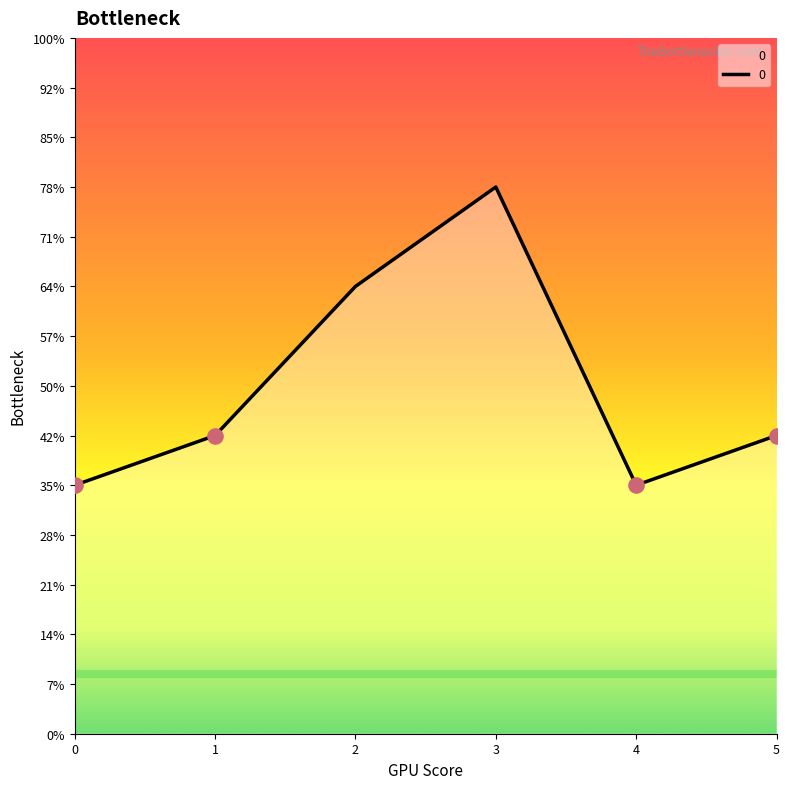

What is the change in value from 0 to 2?

+4